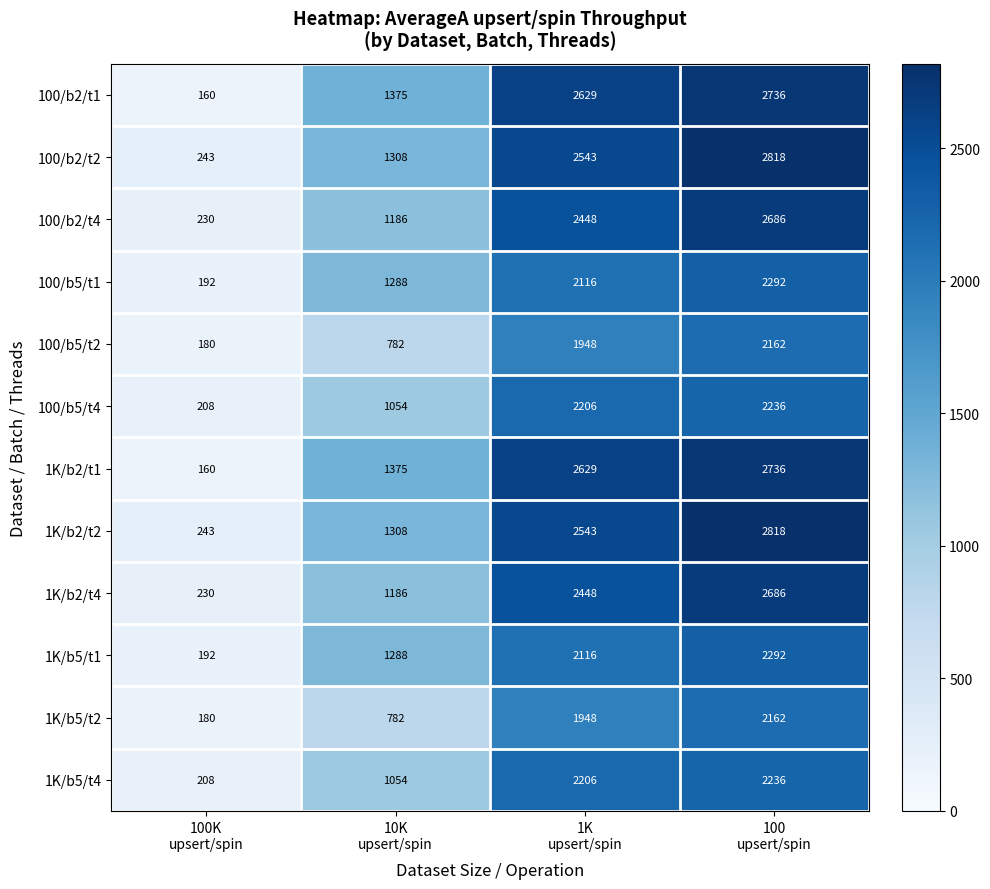

What is the greatest value displayed?

2818